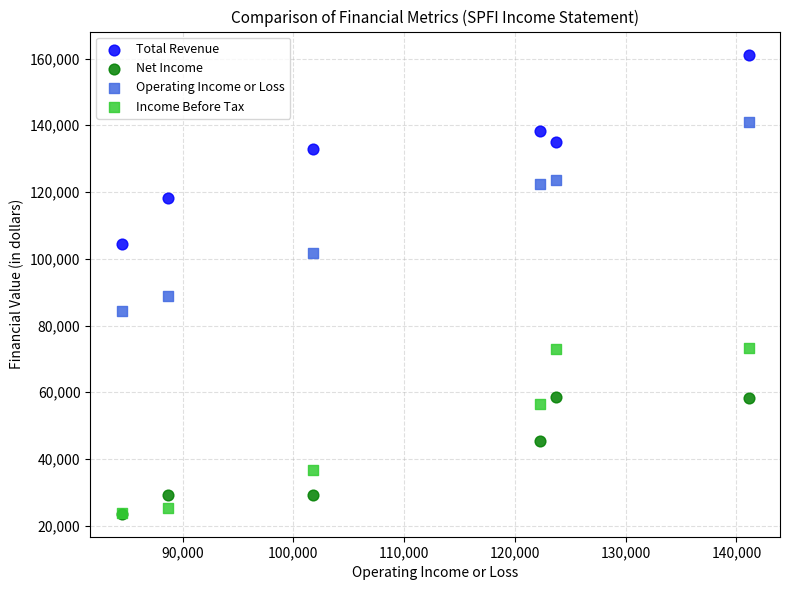

Which series has the widest spread of Y values?

Total Revenue